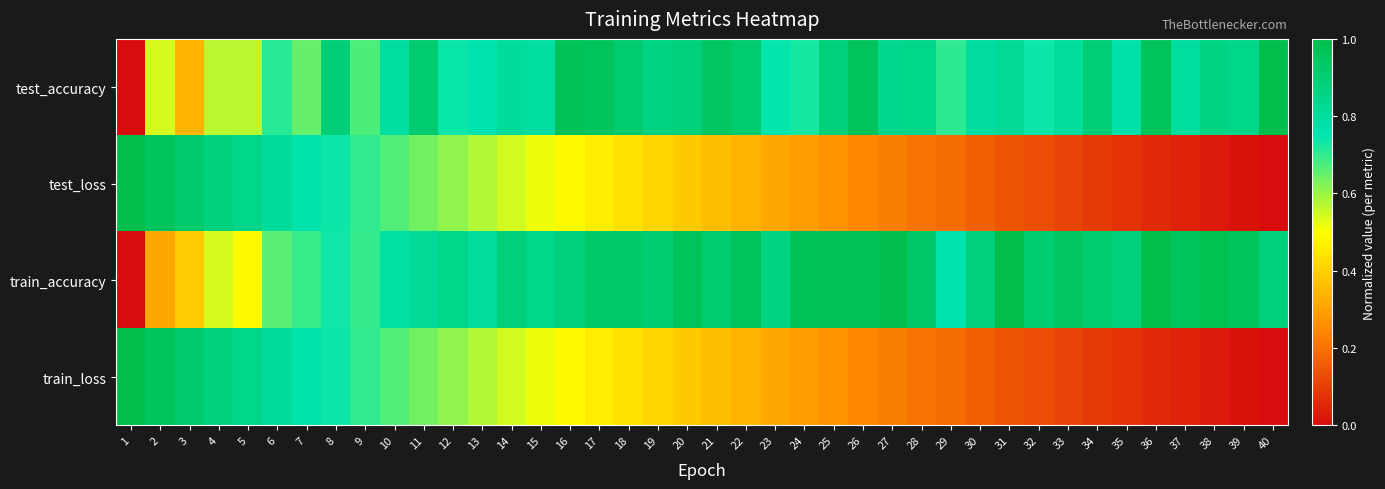

Which series has the largest total across all categories?

train_accuracy